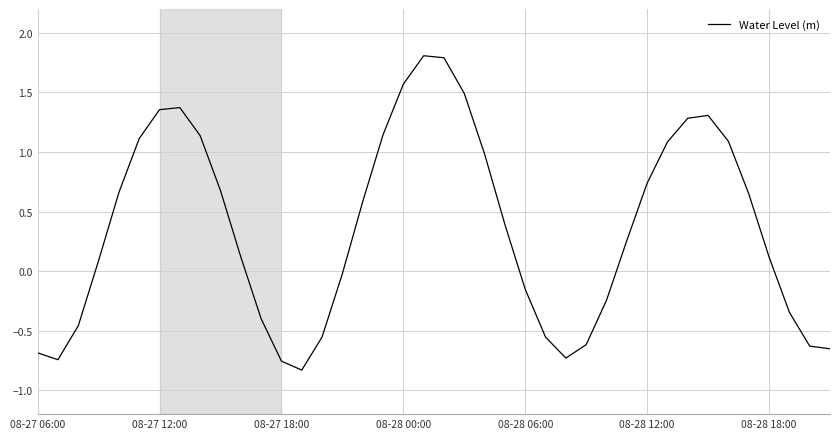

True or false: there are more than 2 points higher than both neighbors.

True